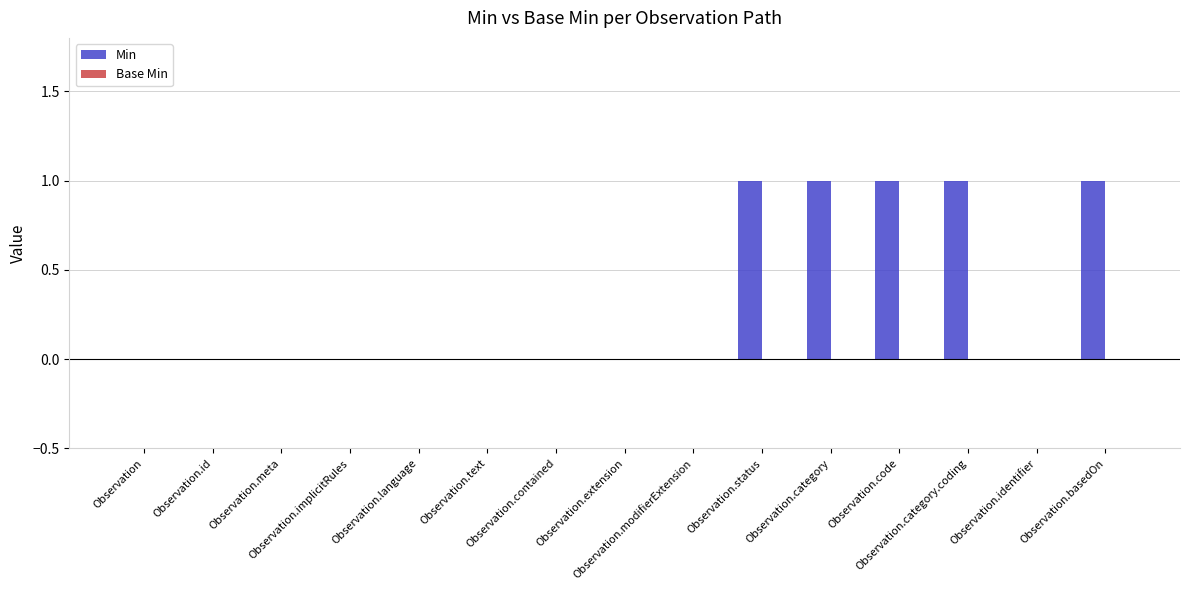

What is the sum of all values?

5